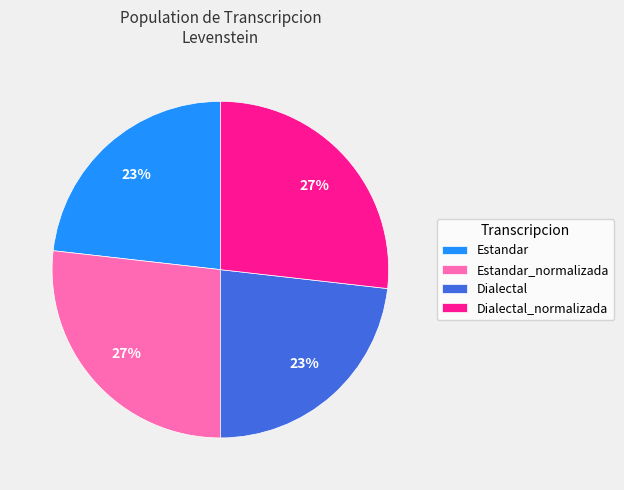

Approximately how many times larger is the value at Dialectal compared to Estandar?

1.0